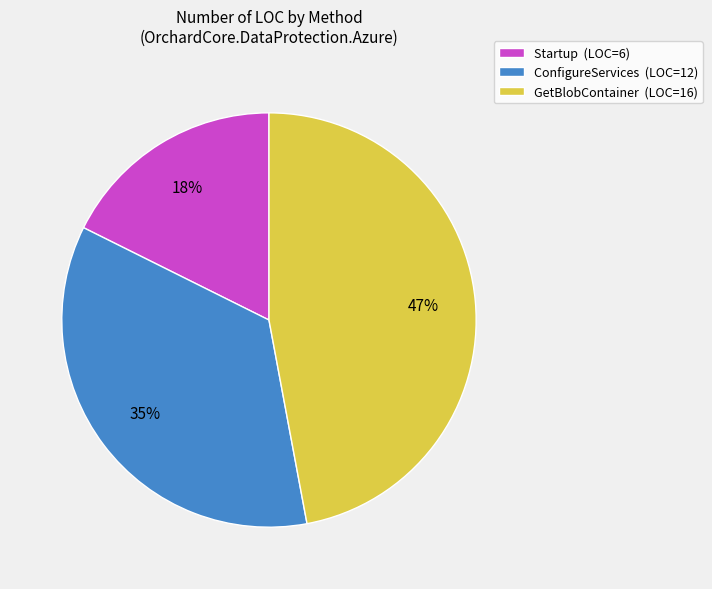

Count the number of slices in the pie.

3